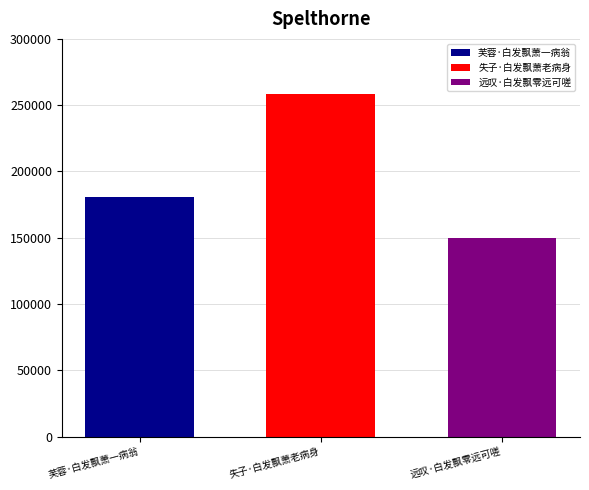

How many bars are there in total?

3